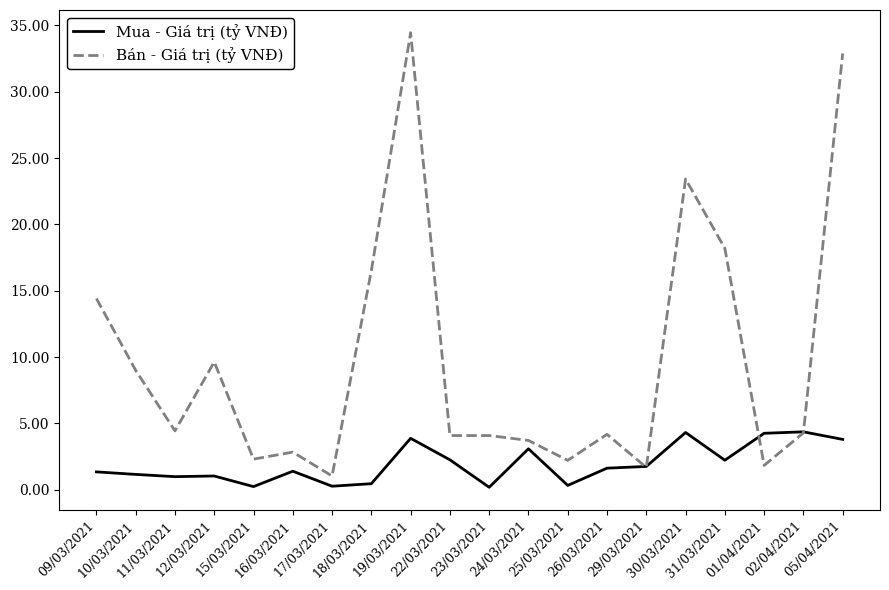

Rank the series by their average value, from highest to lowest.

Bán - Giá trị (tỷ VNĐ), Mua - Giá trị (tỷ VNĐ)